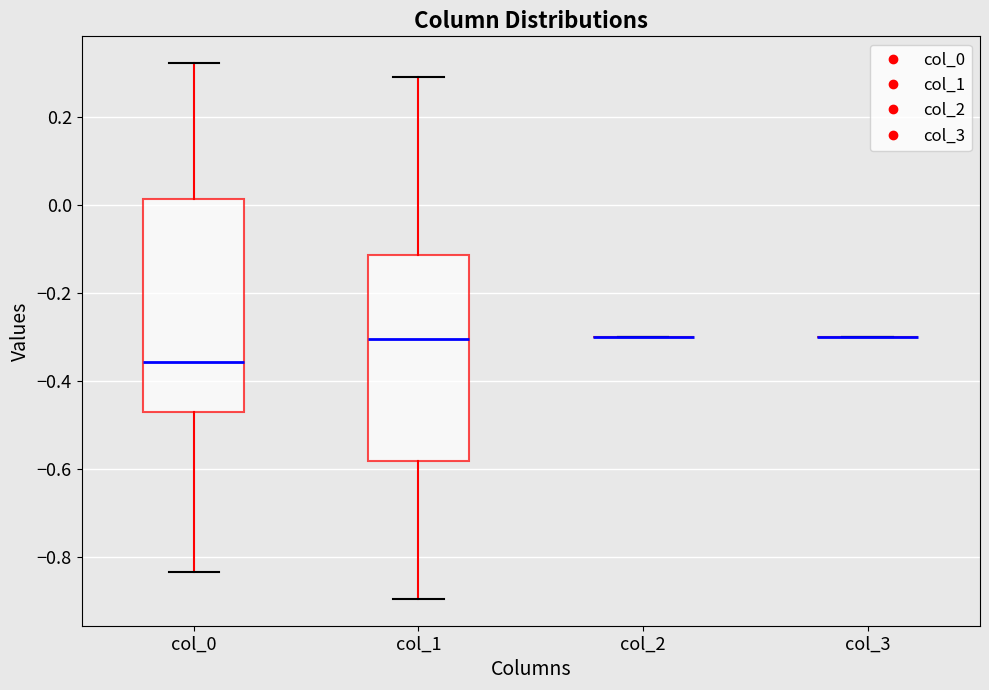

Reading left to right, transcribe this box plot: for each box, give where its median line is, the range the box spans, and where its two whiskers end, as read against the y-axis. The values are not printed on the chart, so give them approximately, as read against the axis.

col_0: median -0.36, box -0.48 to 0.02, whiskers -0.84 to 0.32
col_1: median -0.30, box -0.58 to -0.12, whiskers -0.90 to 0.30
col_2: box collapsed to a line at -0.30, whiskers -0.30 to -0.30
col_3: box collapsed to a line at -0.30, whiskers -0.30 to -0.30